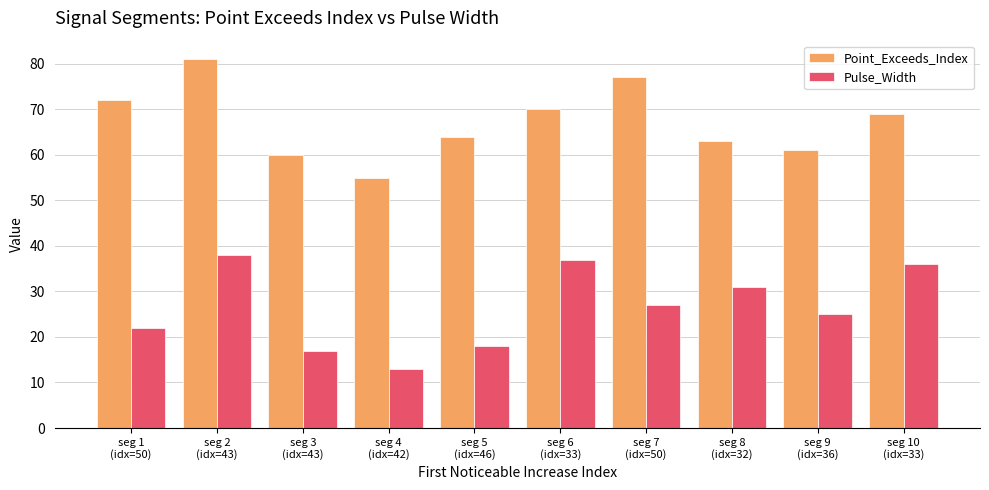

What is the sum of all Point_Exceeds_Index values?

672